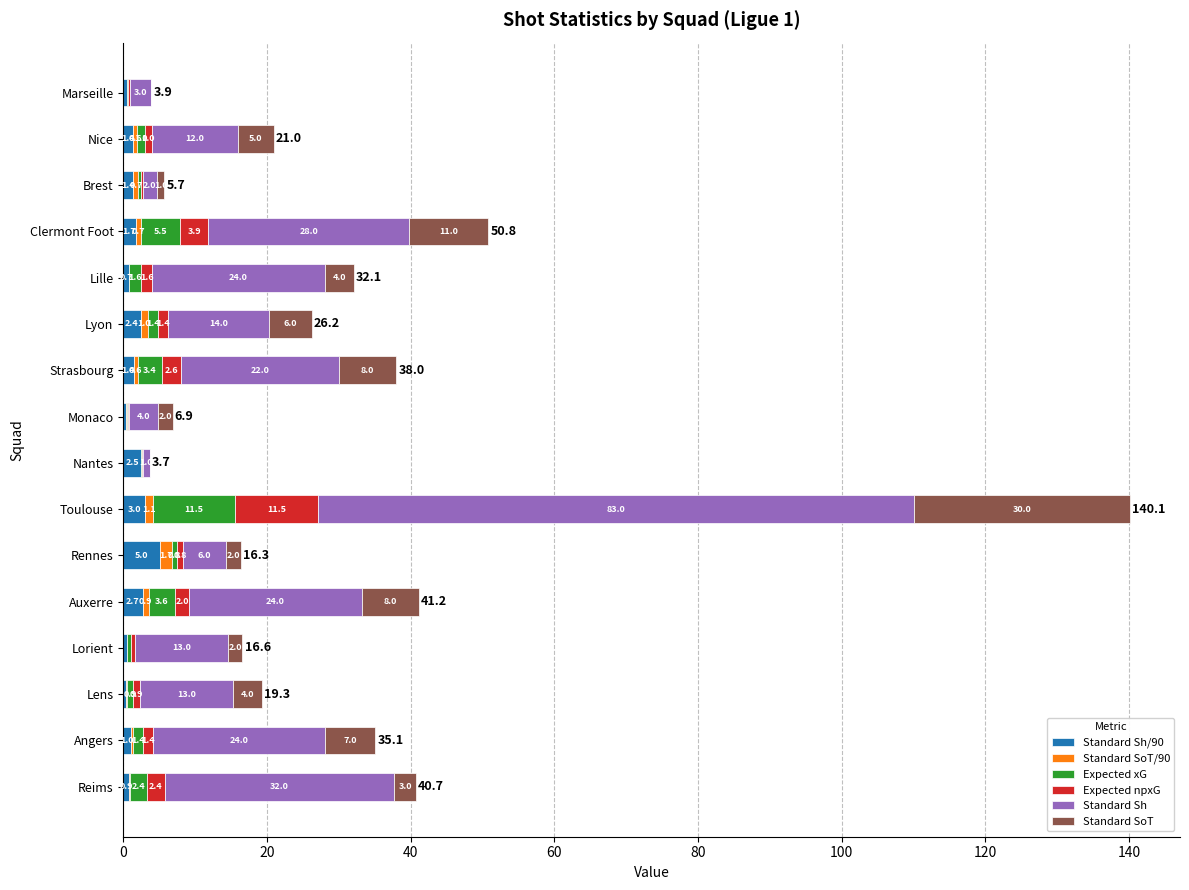

At which category is the sum across all series the highest?

Toulouse